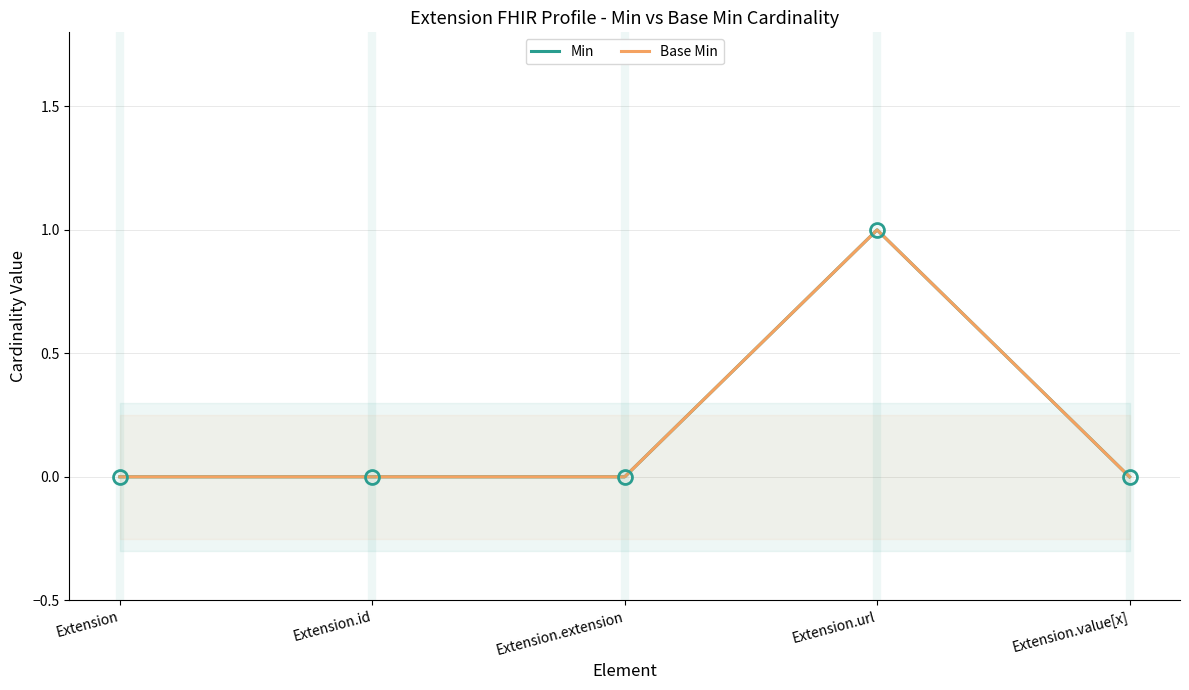

List the series in order of their peak value, highest first.

Min, Base Min